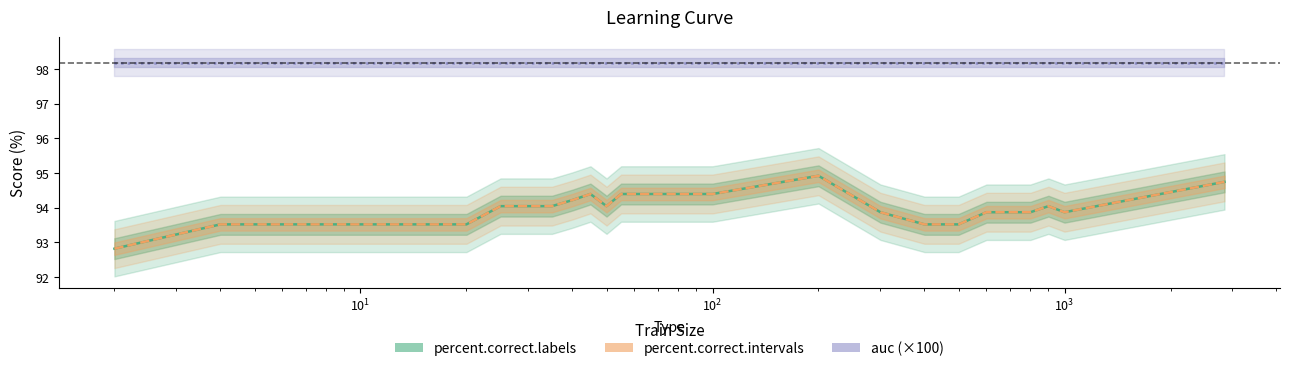

True or false: percent.correct.labels and percent.correct.intervals cross at least once.

False